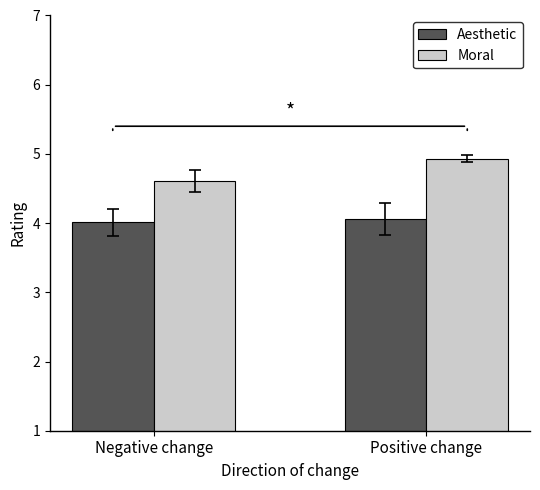

Which series has the widest spread of values?

Moral